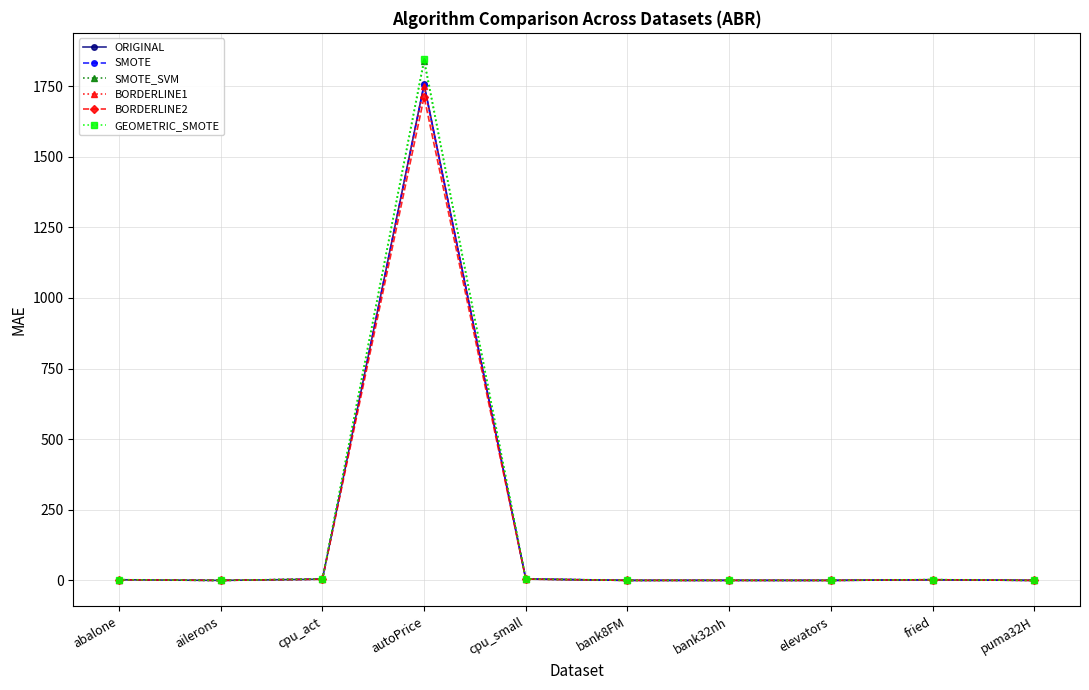

What are all the series names shown in the legend?

ORIGINAL, SMOTE, SMOTE_SVM, BORDERLINE1, BORDERLINE2, GEOMETRIC_SMOTE